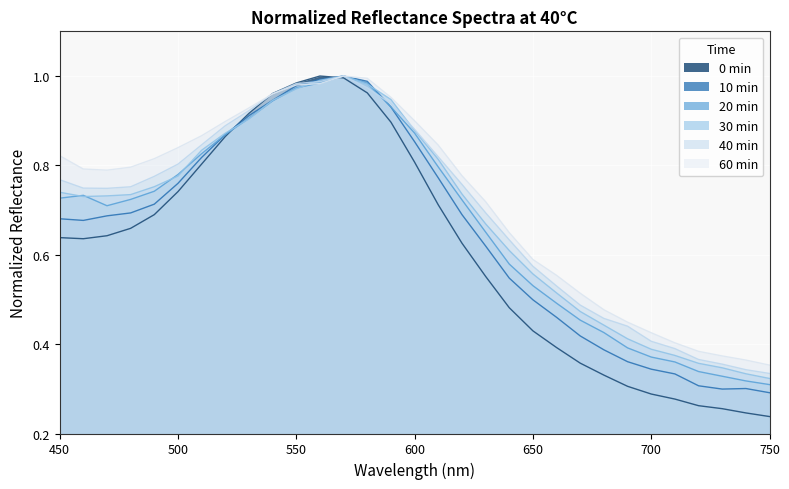

Reading right to left, list all the values displayed in this chart.

0 min: 0.2	0.2	0.3	0.3	0.3	0.3	0.3	0.3	0.4	0.4	0.4	0.5	0.6	0.6	0.7	0.8	0.9	1.0	1.0	1.0	1.0	1.0	0.9	0.9	0.8	0.7	0.7	0.7	0.6	0.6	0.6
10 min: 0.3	0.3	0.3	0.3	0.3	0.3	0.4	0.4	0.4	0.5	0.5	0.5	0.6	0.7	0.8	0.9	0.9	1.0	1.0	1.0	1.0	0.9	0.9	0.9	0.8	0.8	0.7	0.7	0.7	0.7	0.7
20 min: 0.3	0.3	0.3	0.3	0.4	0.4	0.4	0.4	0.5	0.5	0.5	0.6	0.7	0.7	0.8	0.9	0.9	1.0	1.0	1.0	1.0	0.9	0.9	0.9	0.8	0.8	0.7	0.7	0.7	0.7	0.7
30 min: 0.3	0.3	0.3	0.4	0.4	0.4	0.4	0.4	0.5	0.5	0.6	0.6	0.7	0.7	0.8	0.9	0.9	1.0	1.0	1.0	1.0	0.9	0.9	0.9	0.8	0.8	0.8	0.7	0.7	0.7	0.7
40 min: 0.3	0.3	0.4	0.4	0.4	0.4	0.4	0.5	0.5	0.5	0.6	0.6	0.7	0.8	0.8	0.9	0.9	1.0	1.0	1.0	1.0	1.0	0.9	0.9	0.8	0.8	0.8	0.8	0.7	0.7	0.8
60 min: 0.4	0.4	0.4	0.4	0.4	0.4	0.4	0.5	0.5	0.6	0.6	0.6	0.7	0.8	0.8	0.9	1.0	1.0	1.0	1.0	1.0	1.0	0.9	0.9	0.9	0.8	0.8	0.8	0.8	0.8	0.8